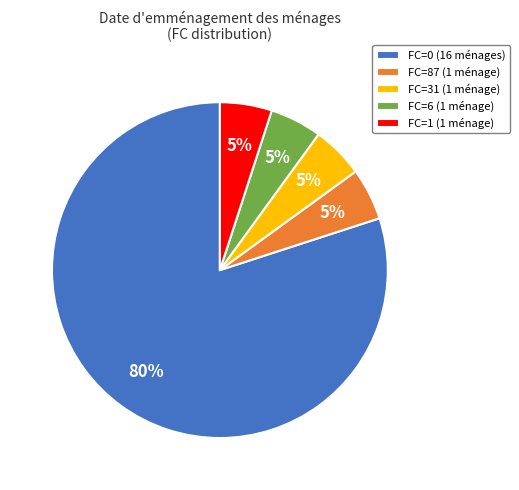

To the nearest percent, what is the average slice percentage?

20%